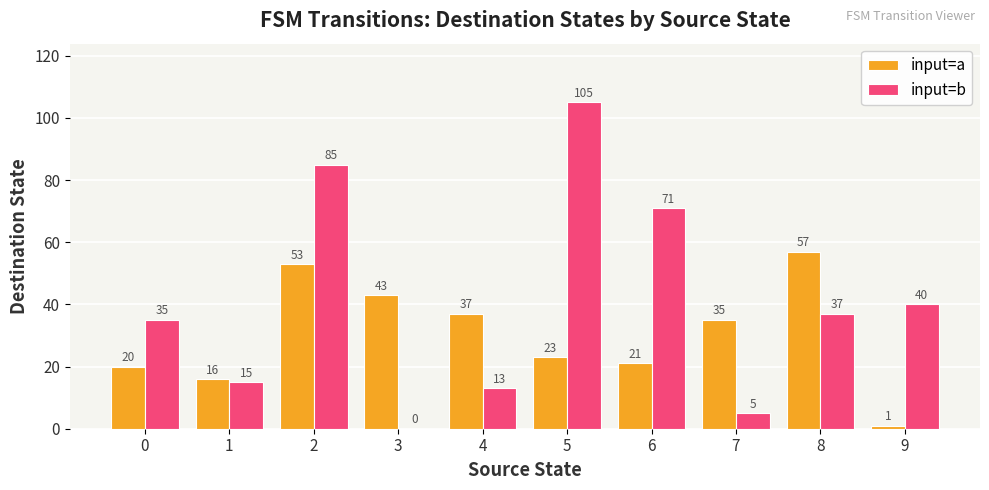

How many series are shown in this chart?

2